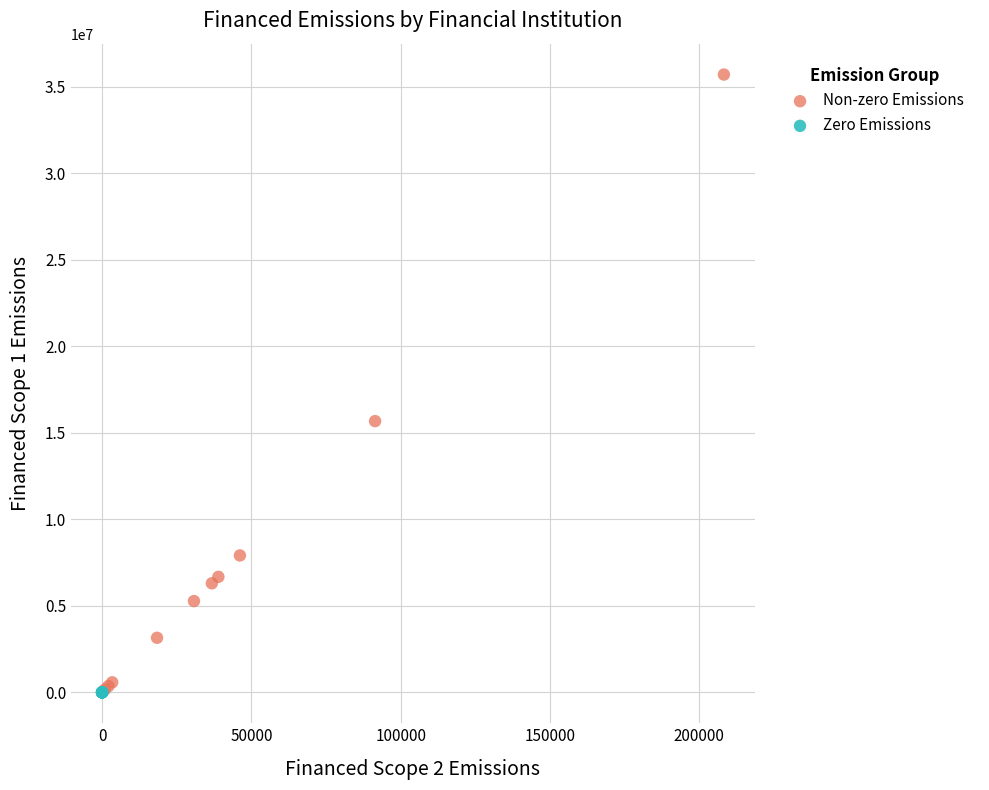

Which series reaches the maximum Y coordinate?

Non-zero Emissions